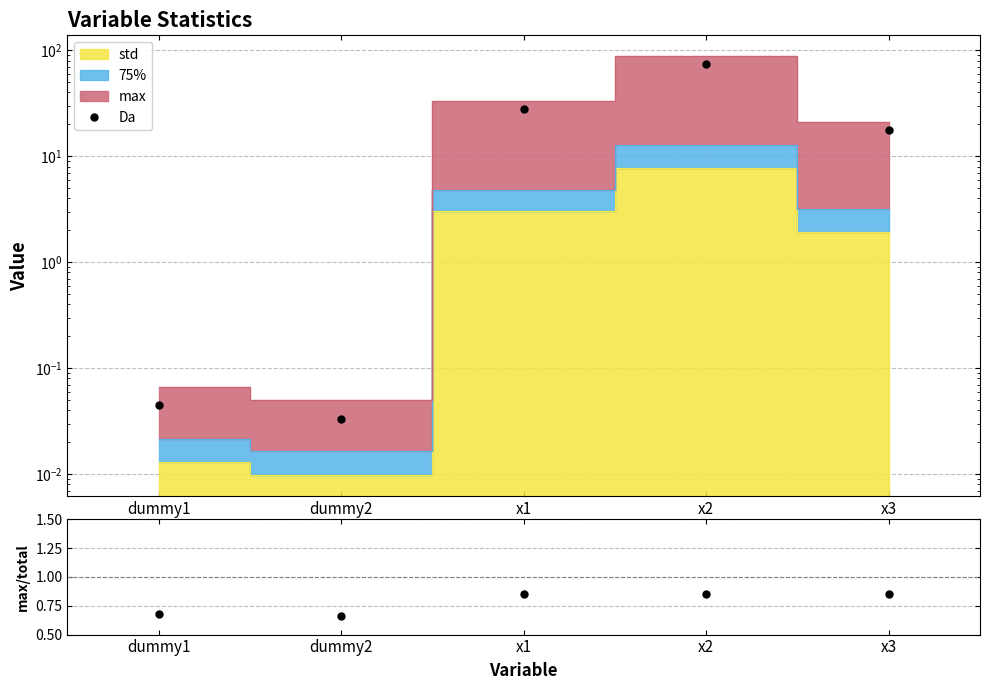

What is the approximate value of ratio at dummy1?

0.7